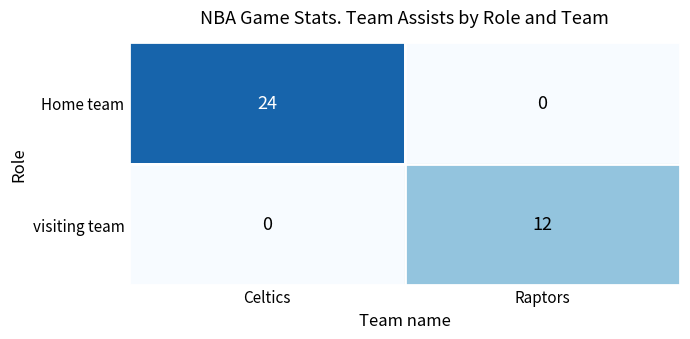

Rank the series by their average value, from highest to lowest.

Home team, visiting team